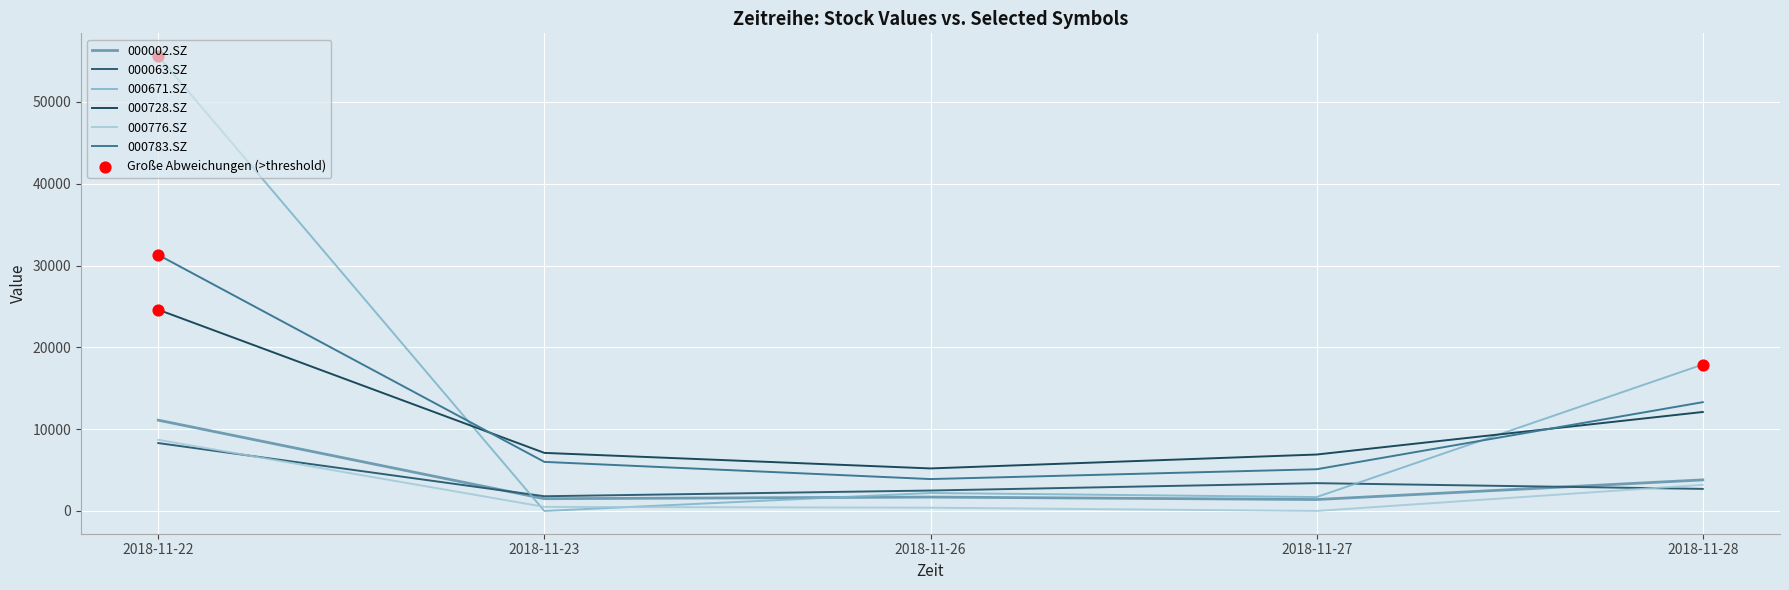

Is this an area chart (filled region under the line)?

No